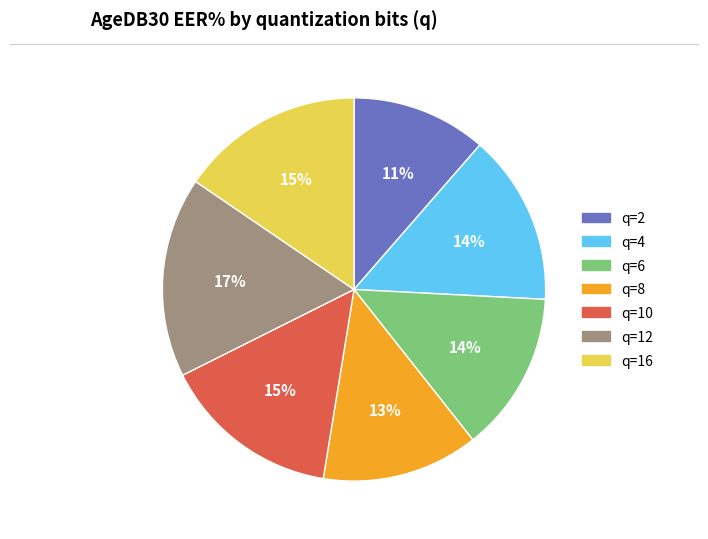

How many segments does this pie chart have?

7